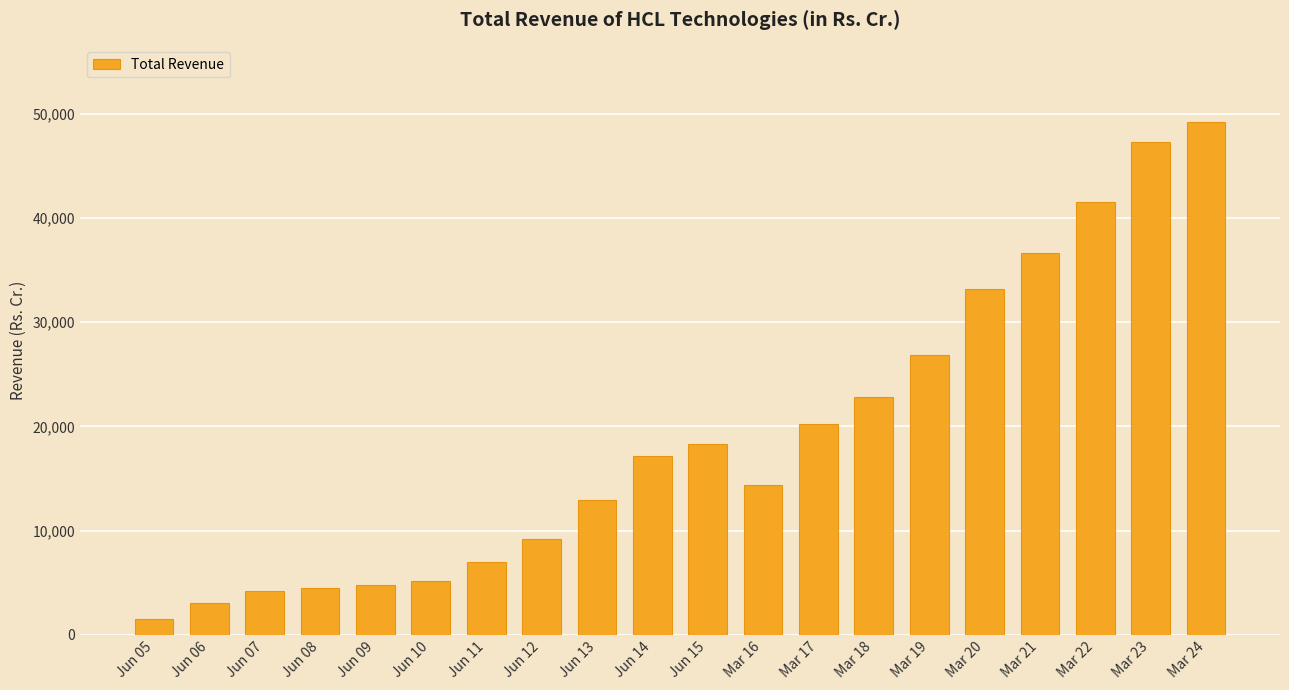

Which category has the lowest value across all series?

Jun 05